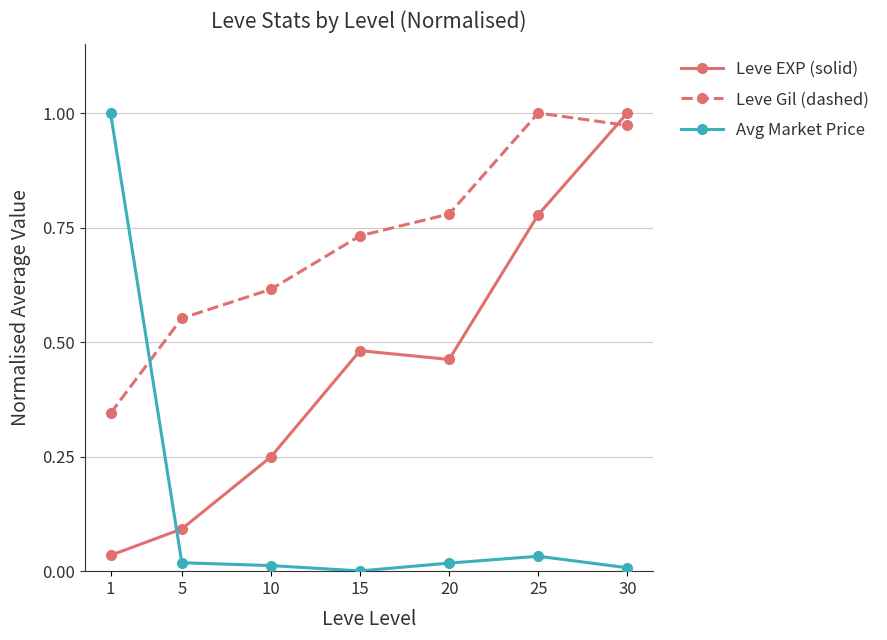

At which category is the sum across all series the highest?

30